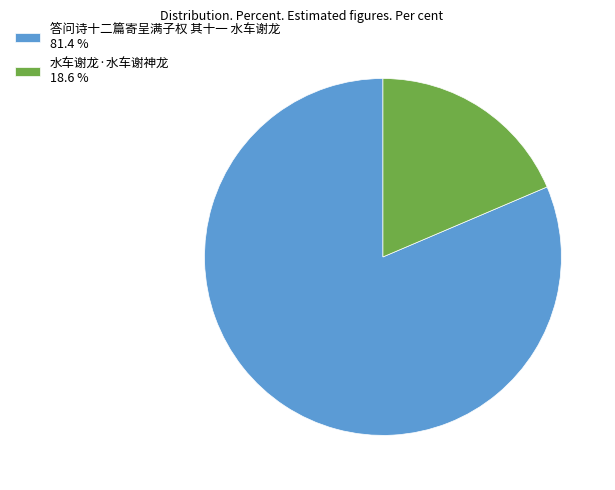

Is there a majority slice in this chart?

Yes